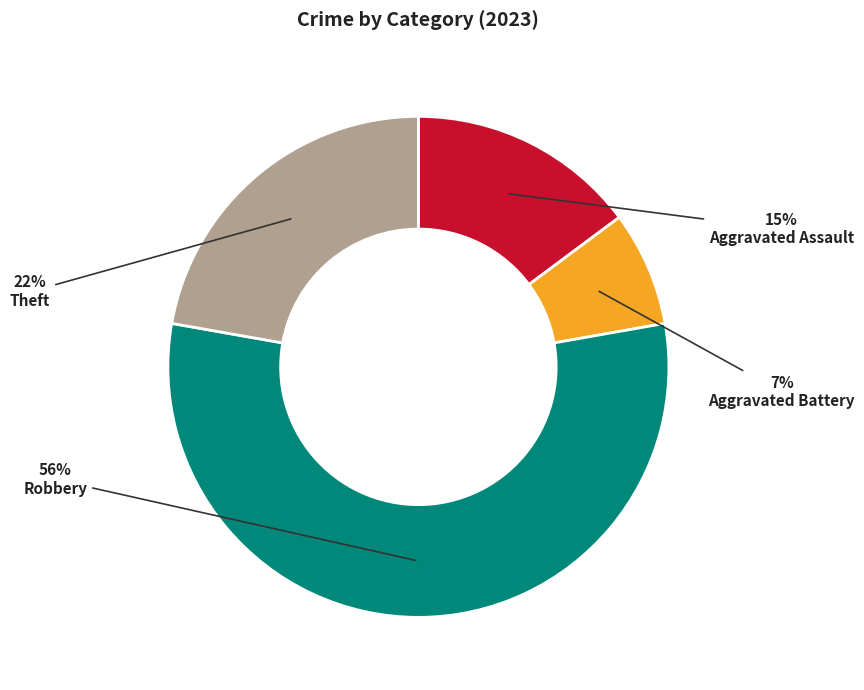

Which category accounts for the majority?

Robbery